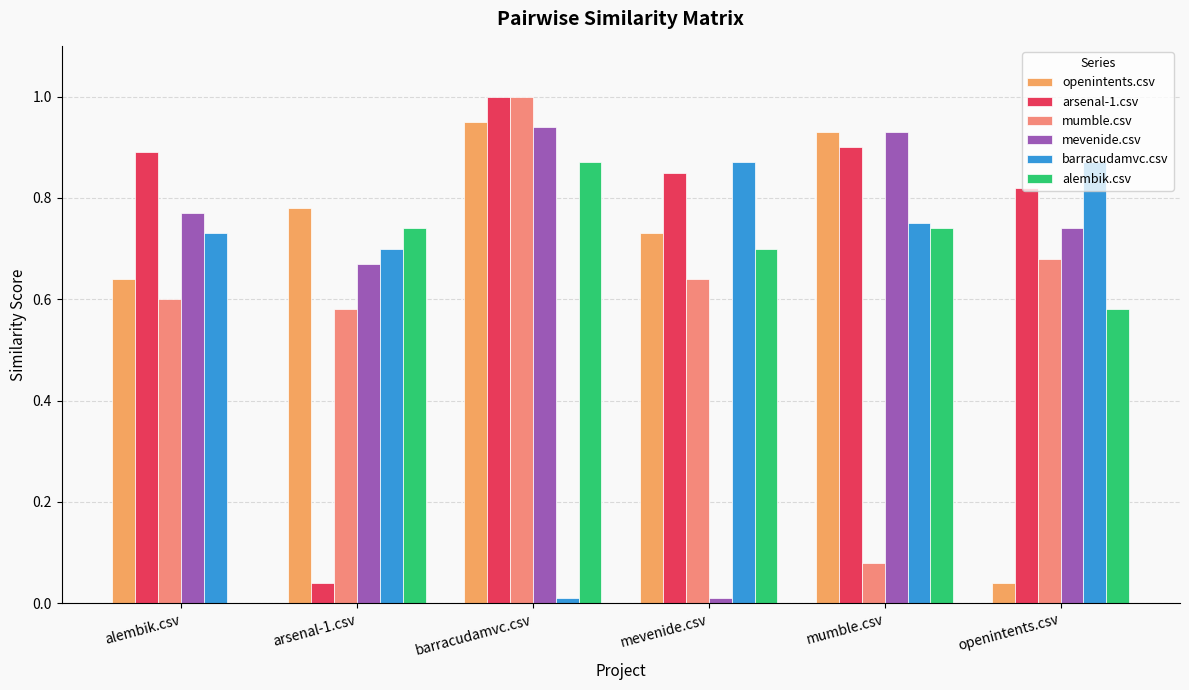

What is the sum of the barracudamvc.csv values at mumble.csv and alembik.csv?

1.5